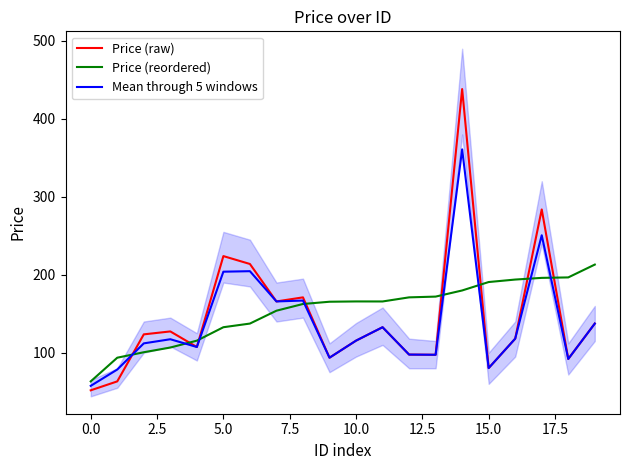

How many lines are shown in the chart?

3